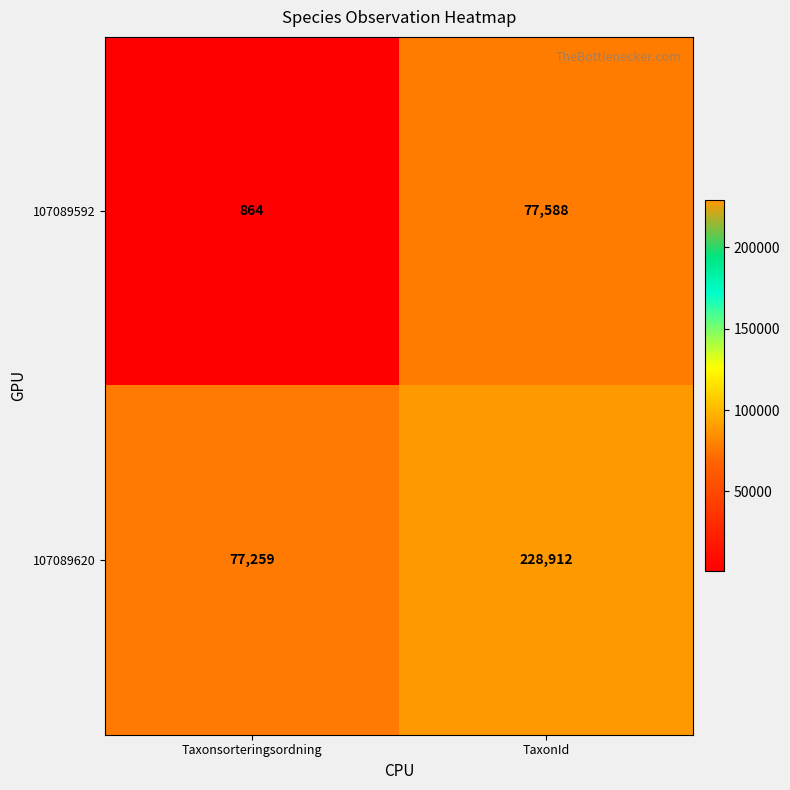

What is the difference between the maximum and minimum values in the 107089592 series?

76724